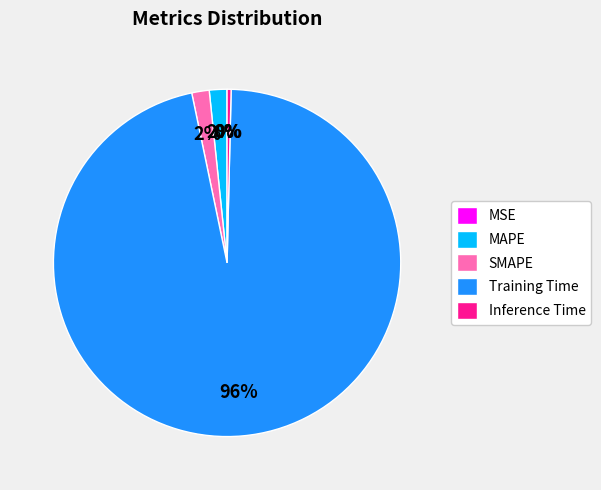

Which category accounts for the majority?

Training Time